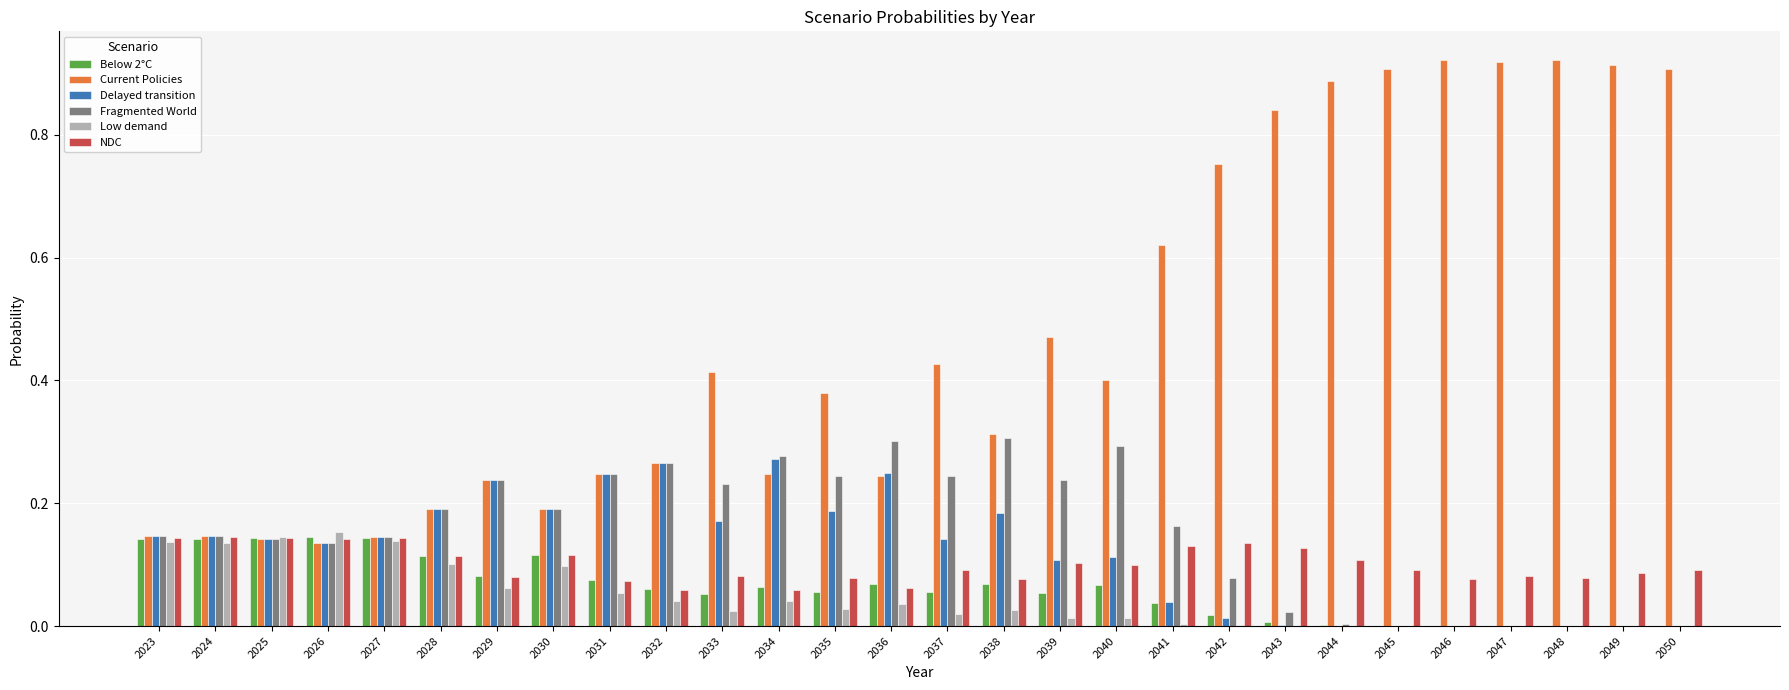

What are all the series names shown in the legend?

Below 2°C, Current Policies, Delayed transition, Fragmented World, Low demand, NDC